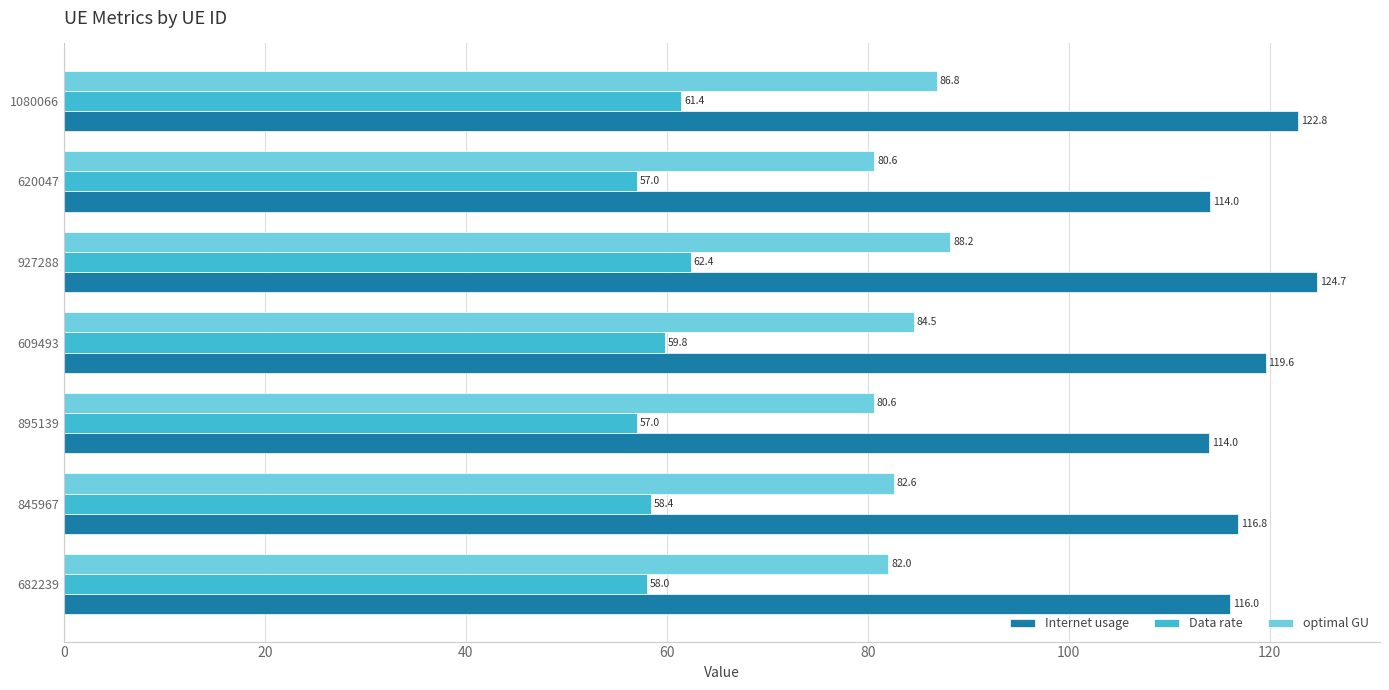

What is the minimum value shown in the chart?

57.0